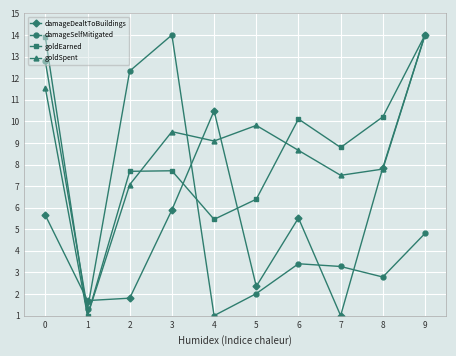

At which category is the sum across all series the highest?

9